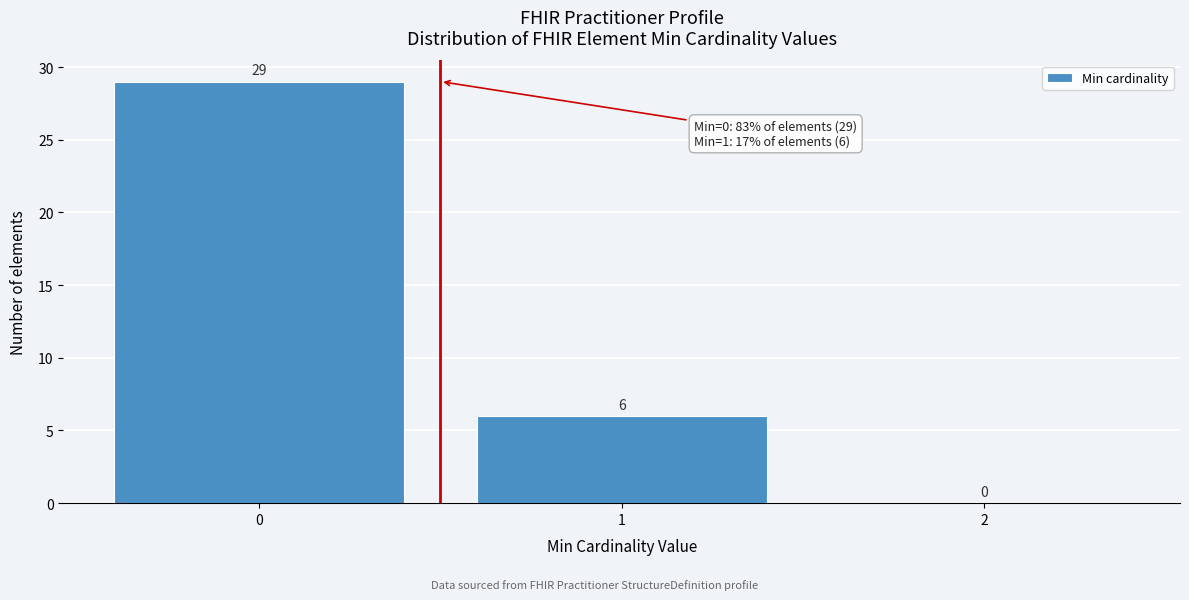

Reading left to right, list every bar in this chart as the range it spans on the x-axis followed by its height.

-0.5 to 0.5: 29
0.5 to 1.5: 6
1.5 to 2.5: 0